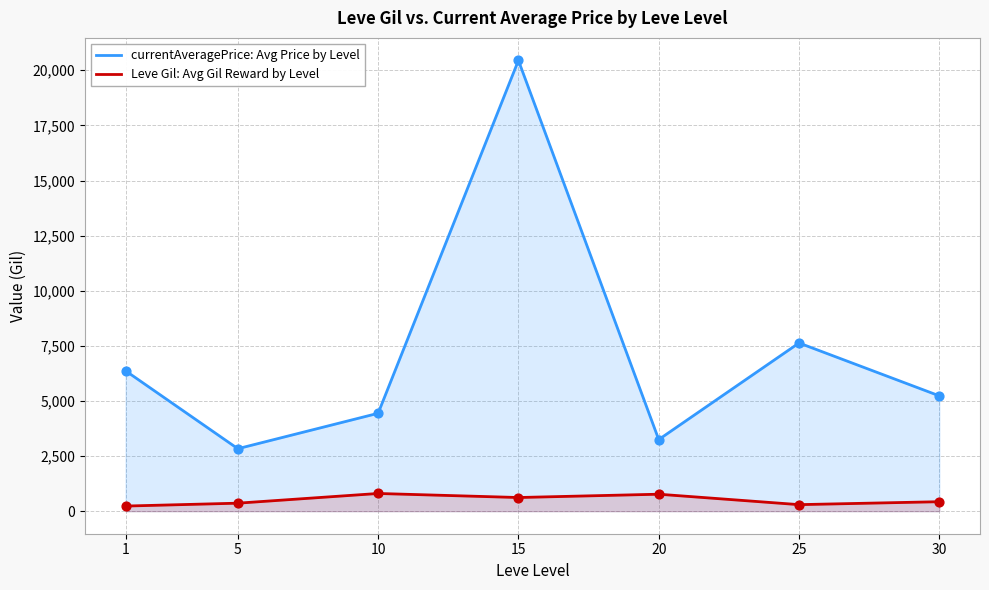

Is the value of currentAveragePrice: Avg Price by Level at 30 greater than the value of Leve Gil: Avg Gil Reward by Level at 10?

Yes